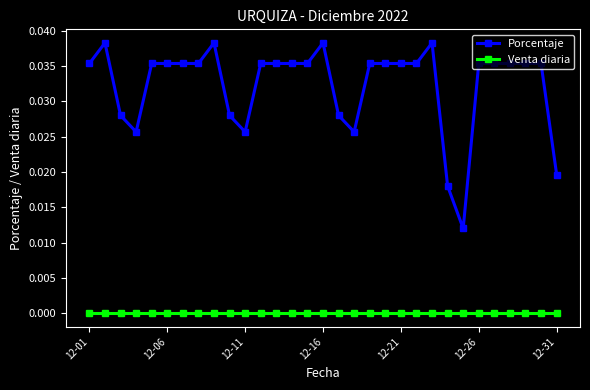

Which series has the widest spread of values?

Porcentaje